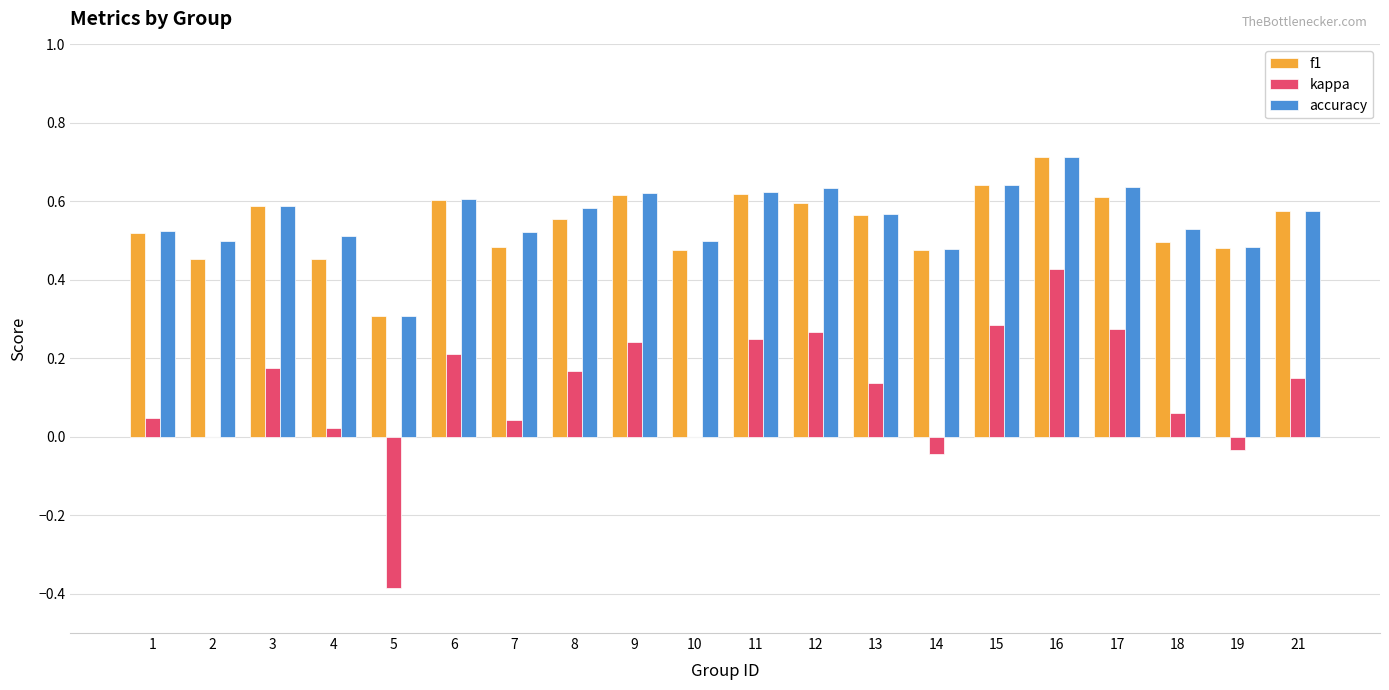

What is the greatest value displayed?

0.7